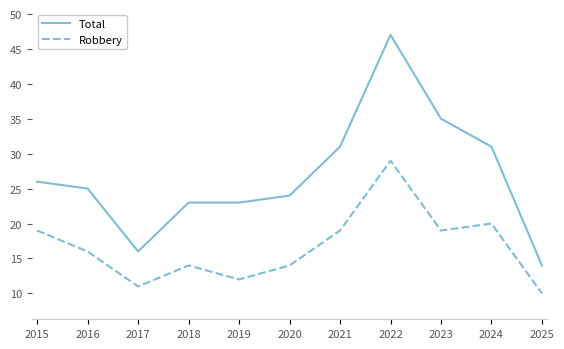

The Total series shows 24 at 2020. True or false?

True